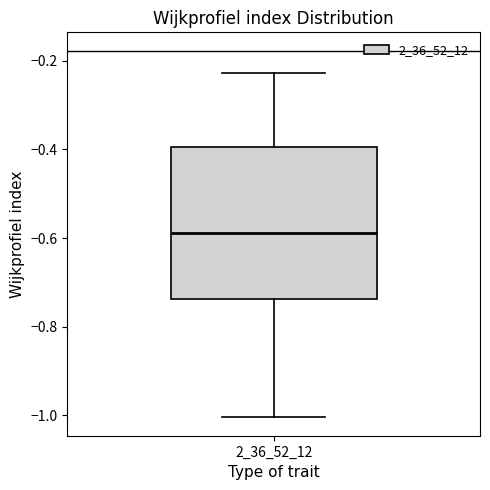

Transcribe this box plot: give where the median line is, the range the box spans, and where the two whiskers end, as read against the y-axis. The values are not printed on the chart, so give them approximately, as read against the axis.

median -0.58, box -0.74 to -0.40, whiskers -1.00 to -0.22